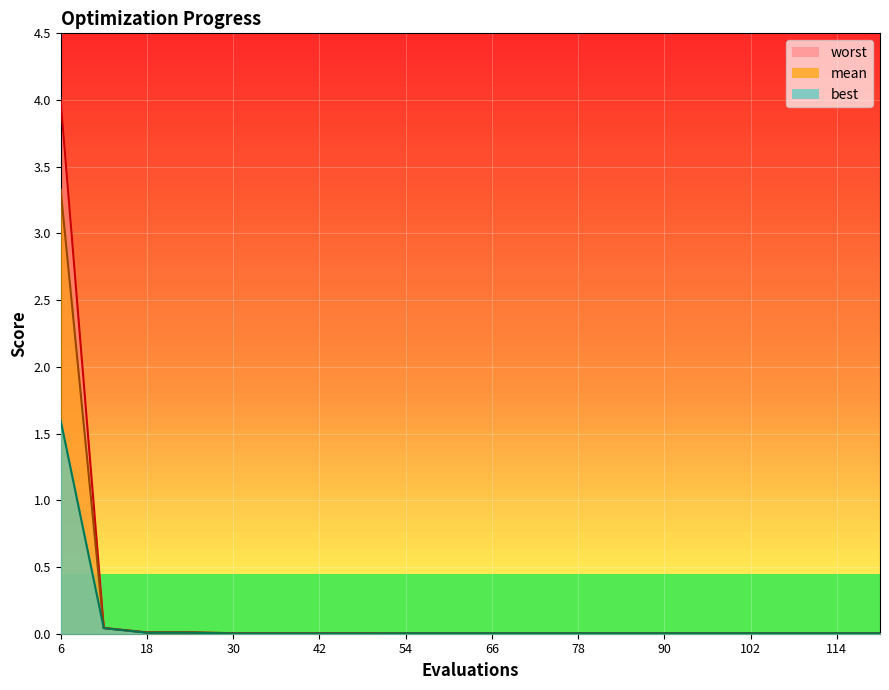

What is the difference between the maximum and minimum values in the worst series?

4.0